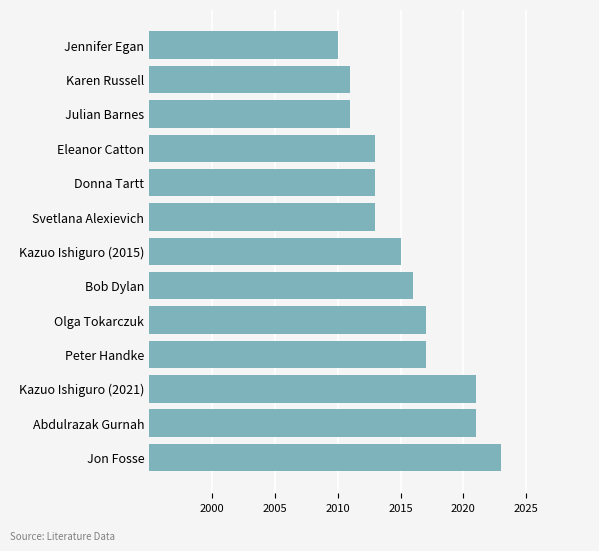

Does the chart contain any negative values?

No